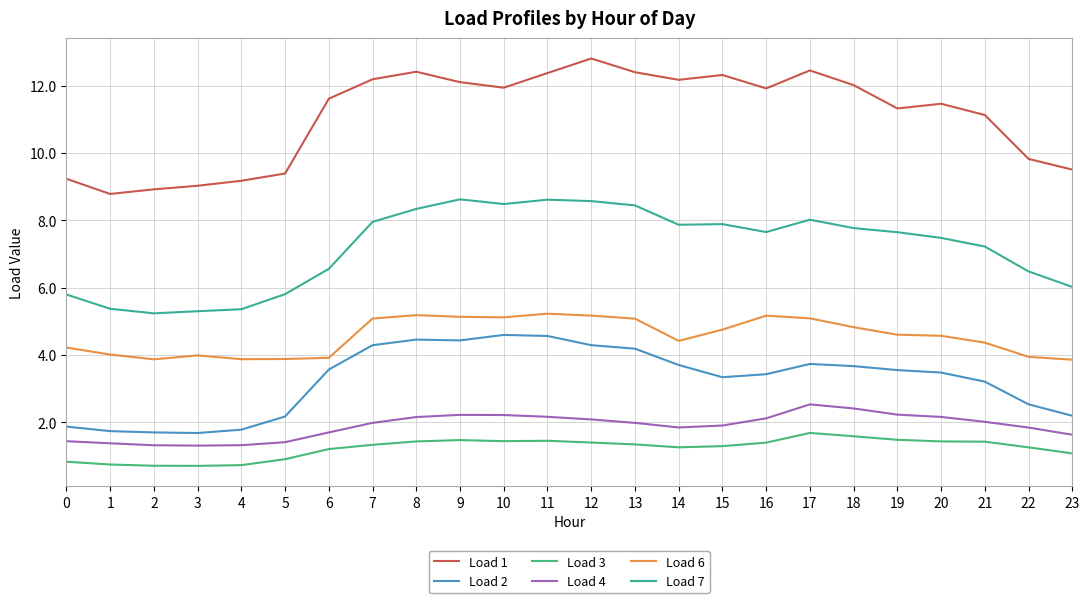

What value does the Load 7 series have at 14?

7.9